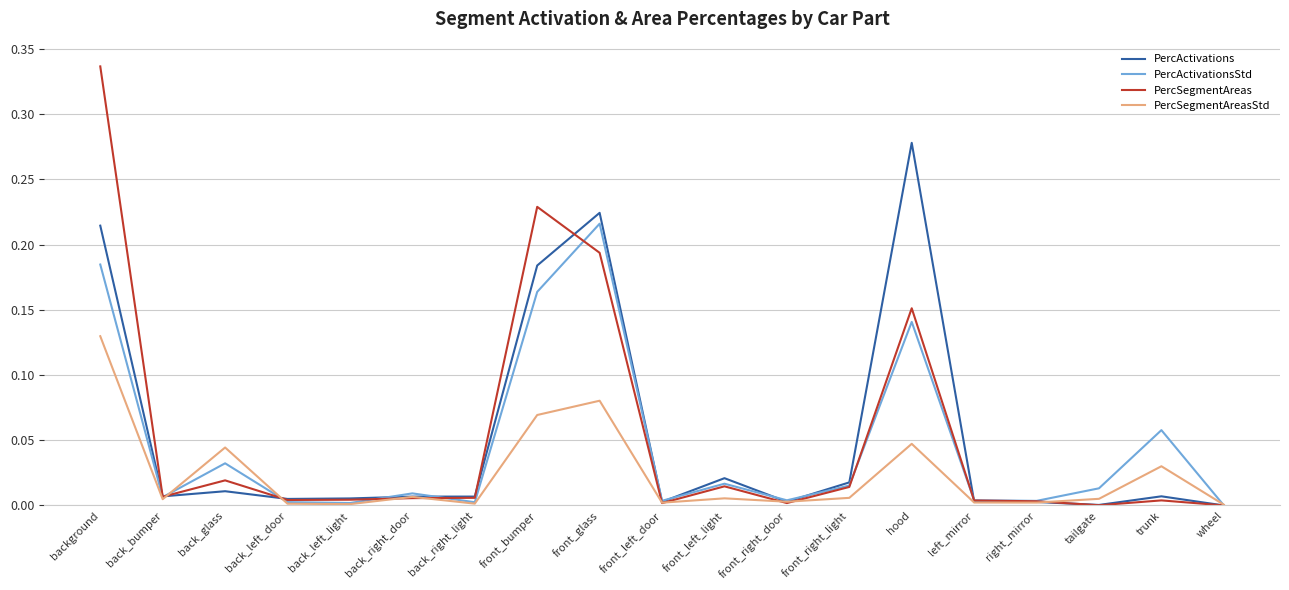

Where is the first local maximum for PercActivations?

back_glass